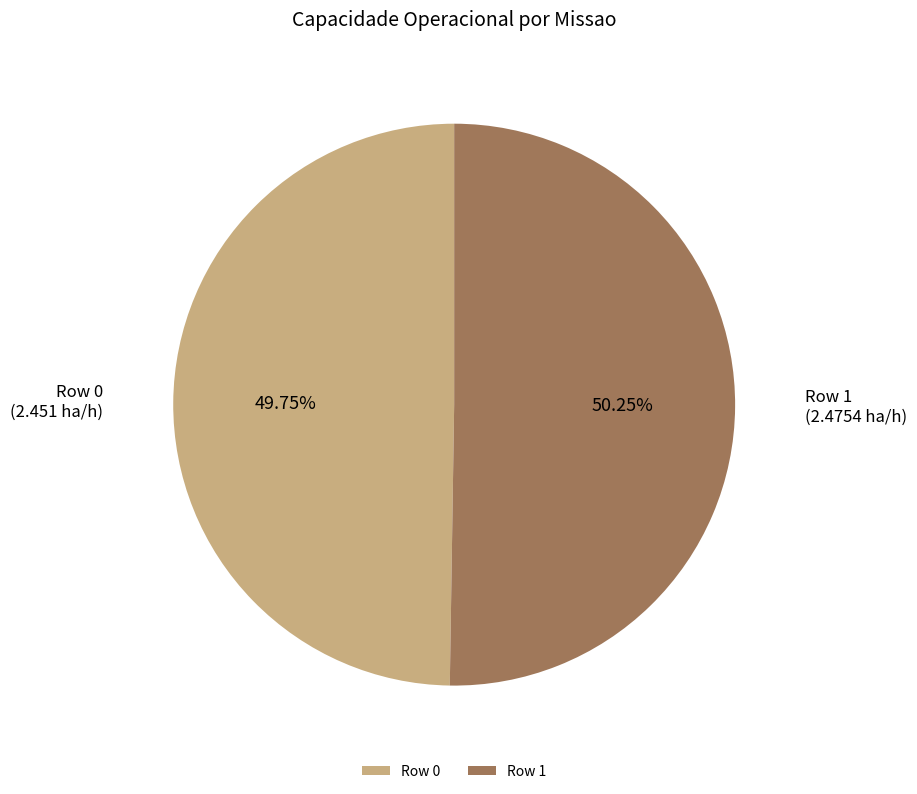

To the nearest percent, what is the combined percentage of Row 0 and Row 1?

100%